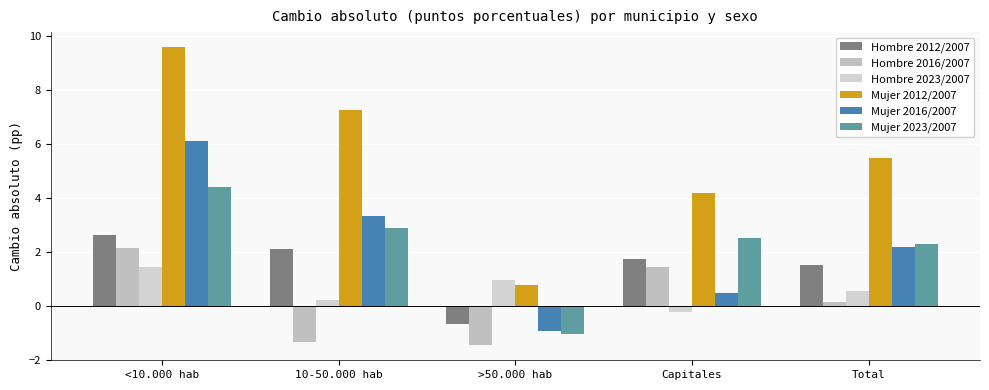

What is the average value of the Mujer 2012/2007 series?

5.5